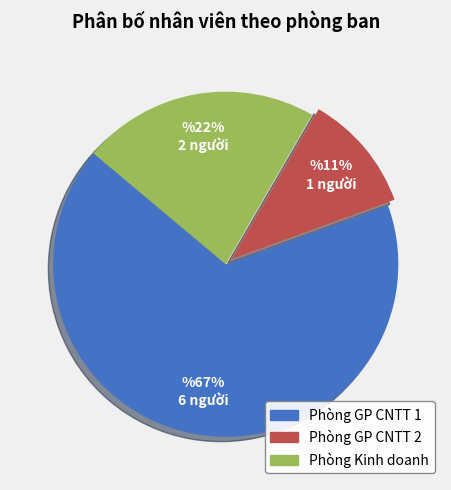

To the nearest percent, what percentage of the pie is Phòng GP CNTT 2?

11%